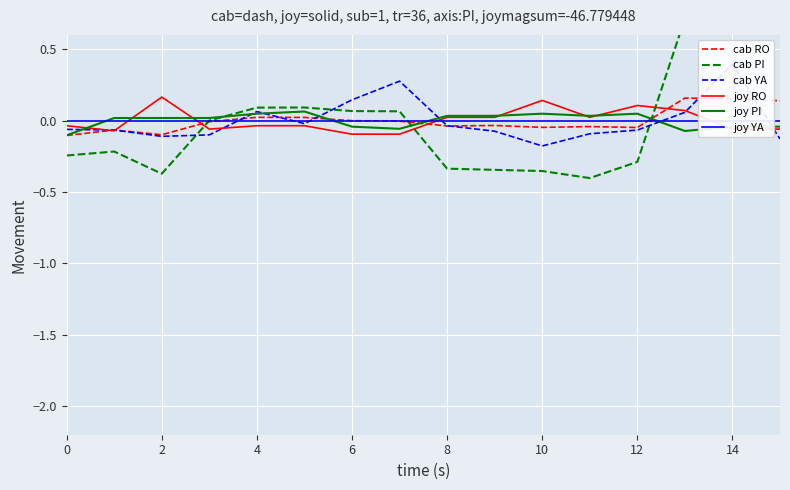

The value of cab RO at 0 is -0.1. True or false?

True